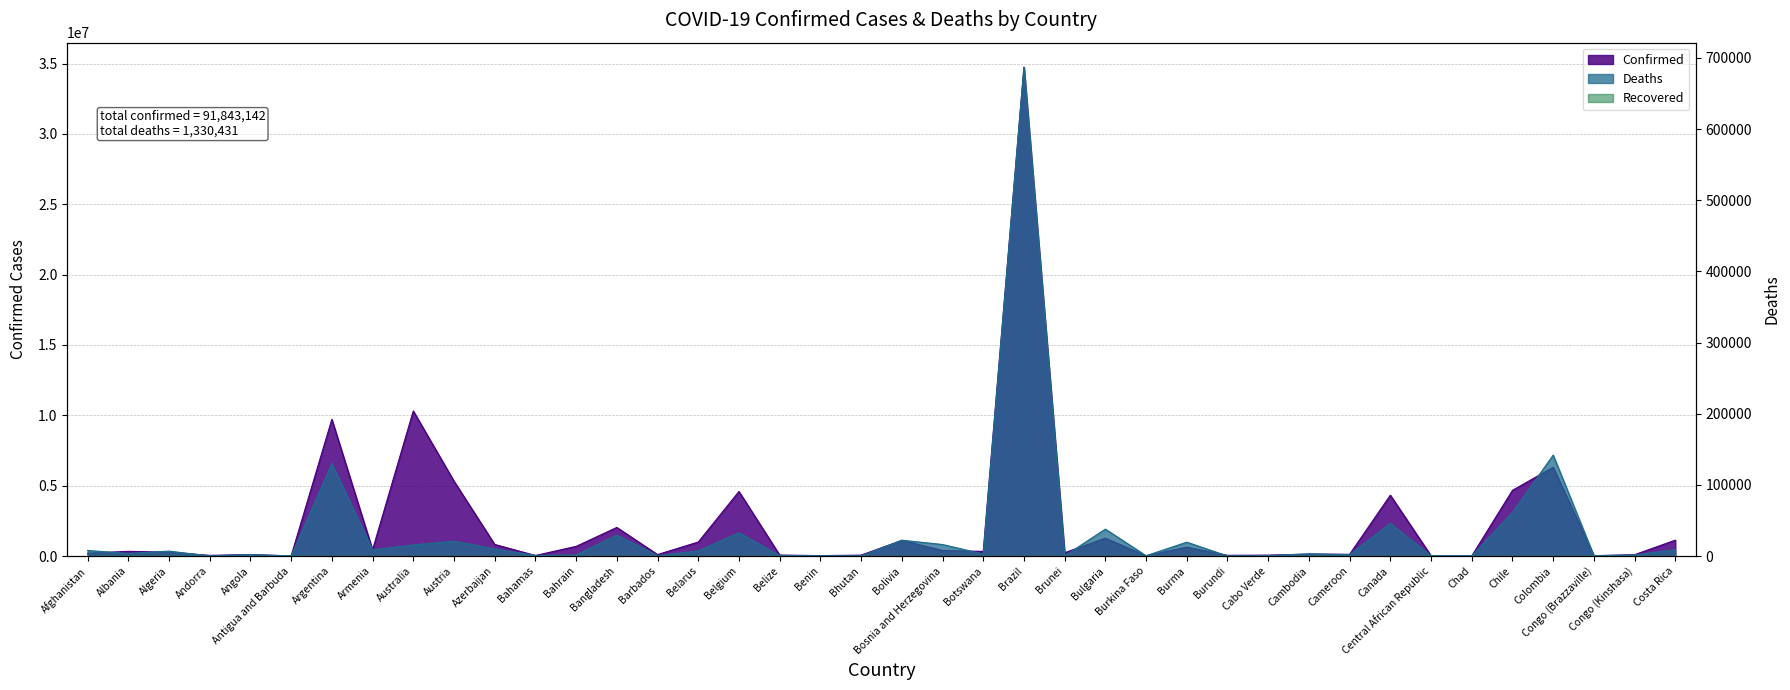

True or false: Confirmed has a value of 444482 at Armenia.

True